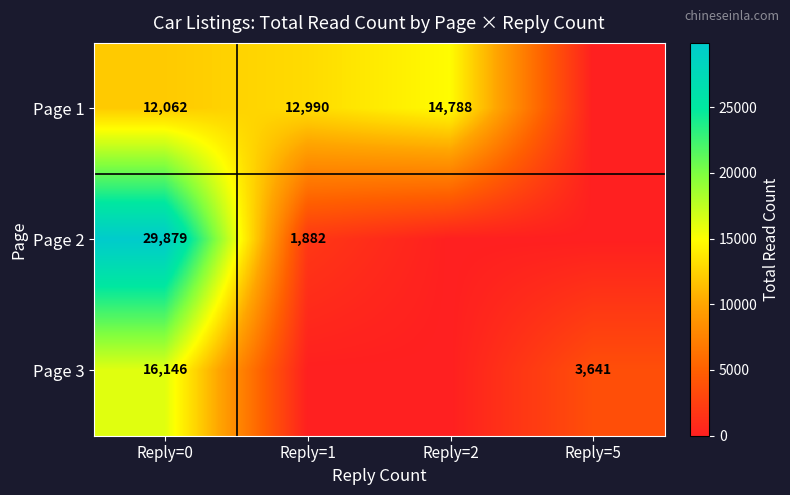

Is the value of Page 2 at Reply=1 greater than the value of Page 1 at Reply=0?

No